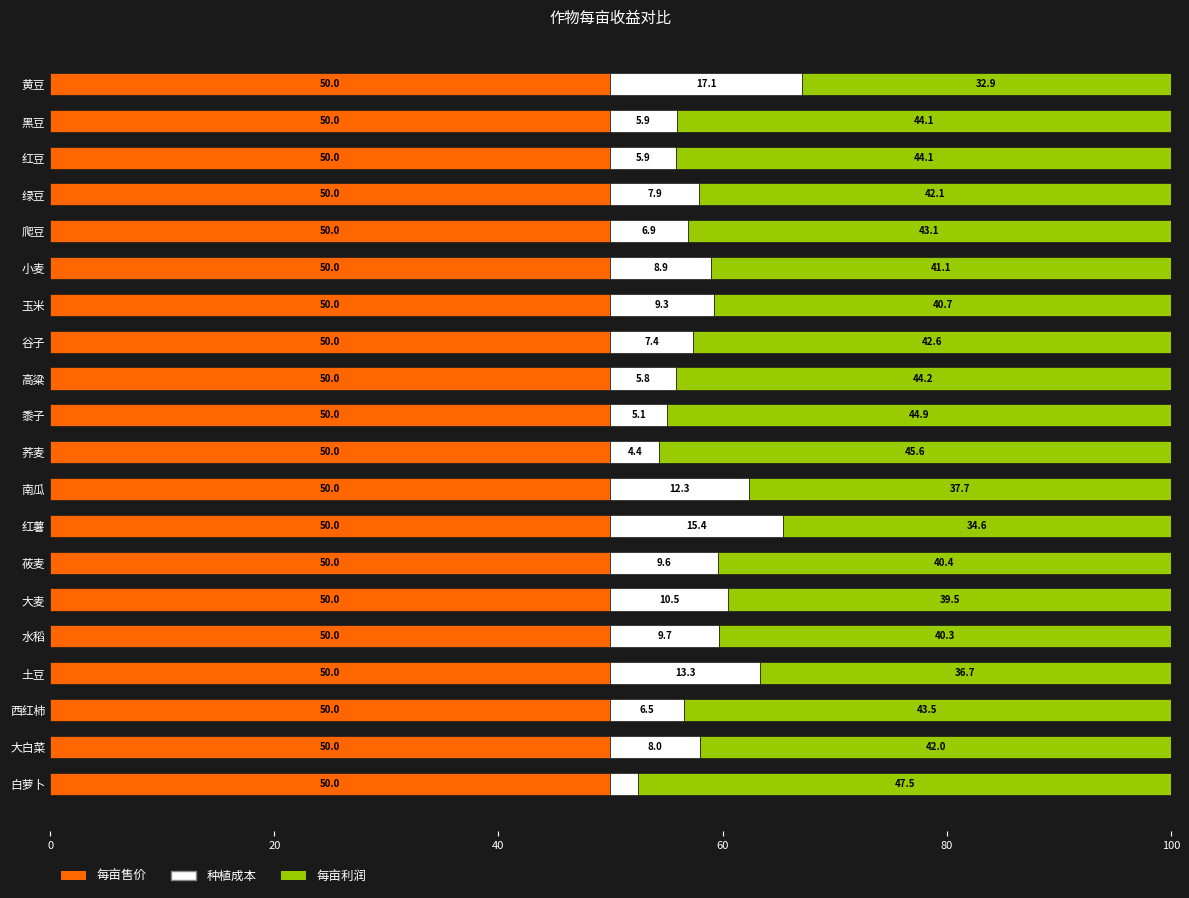

What is the total value across all series at 爬豆?

100.0